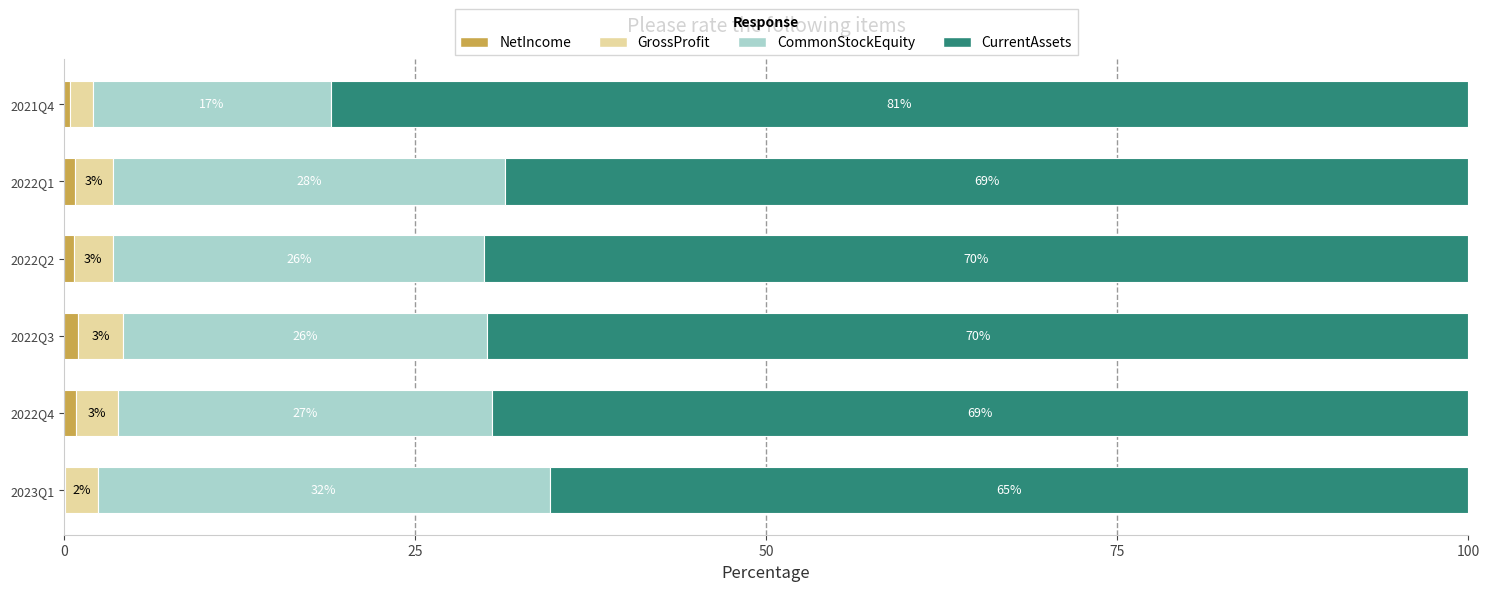

What is the total value across all series at 2022Q2?

100.0